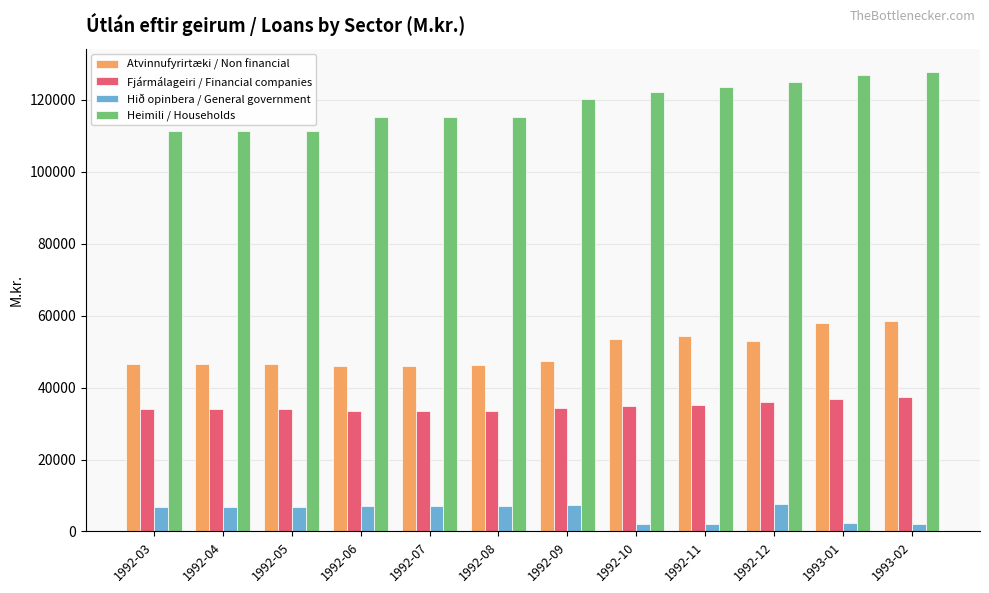

What is the spread (max minus min) of values at 1992-04?

104648